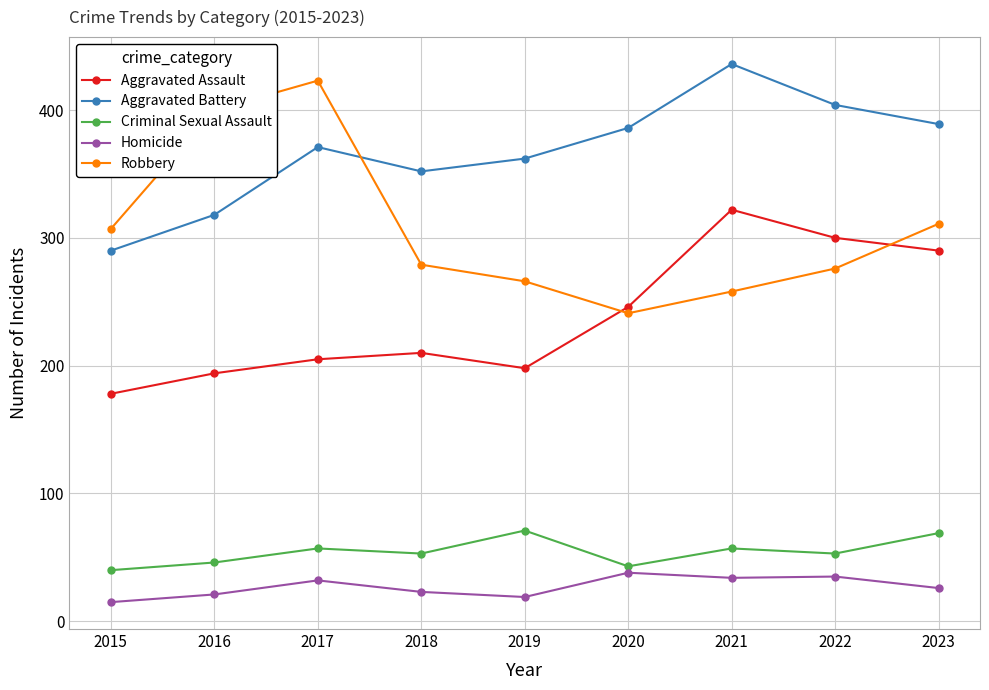

What is the maximum value shown in the chart?

436